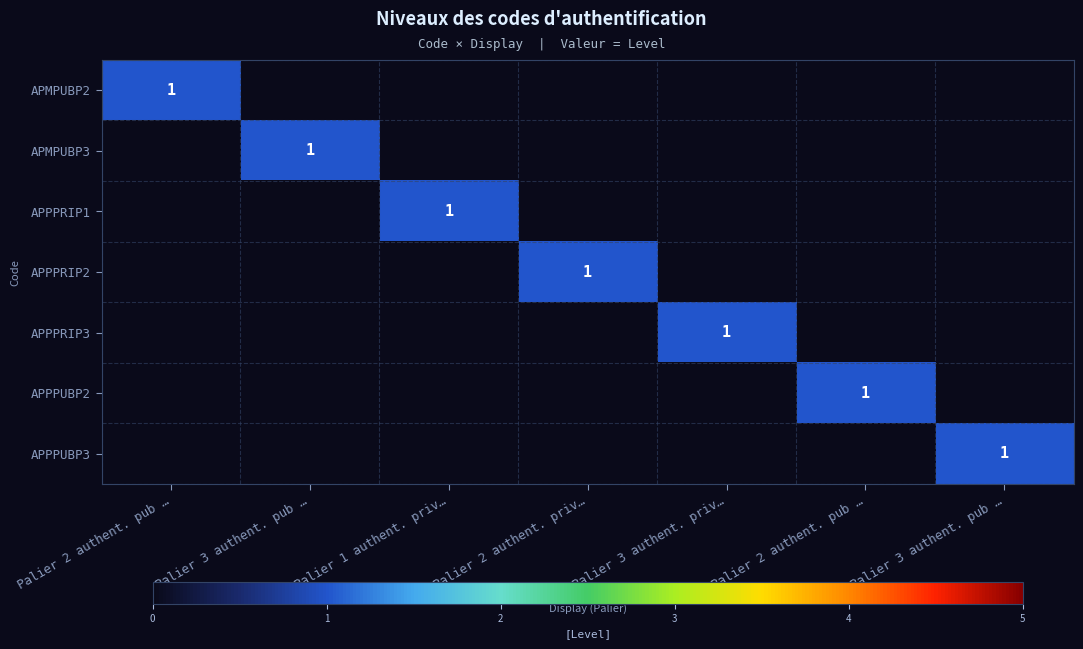

How many positive values does the APPPRIP3 series have?

1